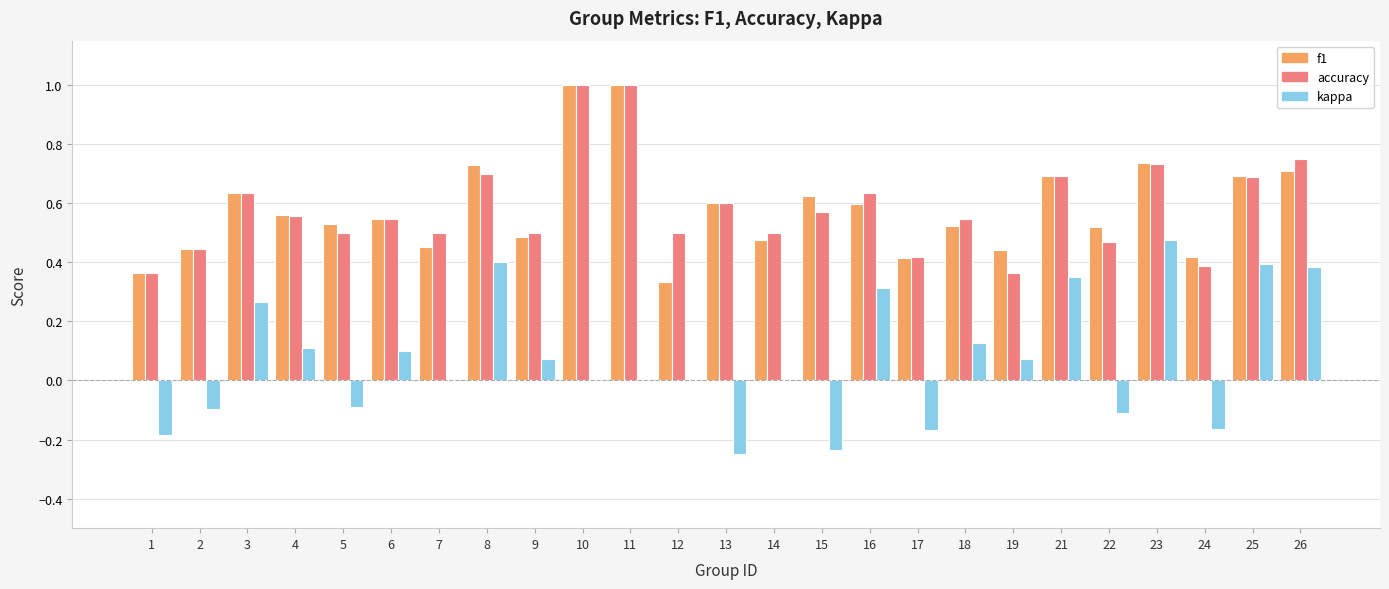

What is the sum of all f1 values?

14.5